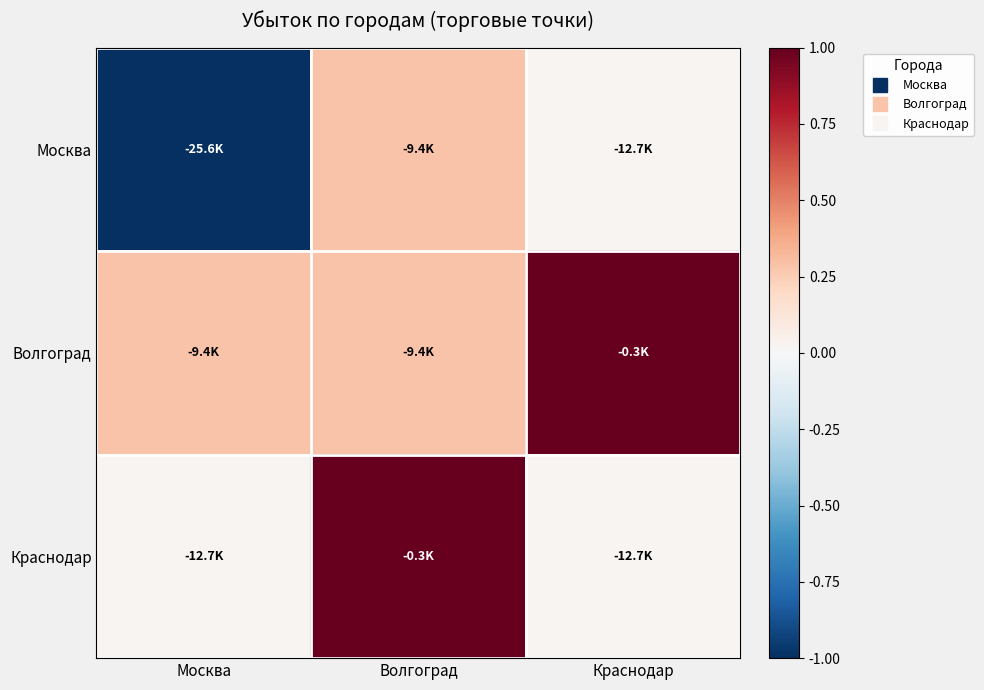

At Волгоград, list the series in order from largest to smallest.

Краснодар, Москва, Волгоград